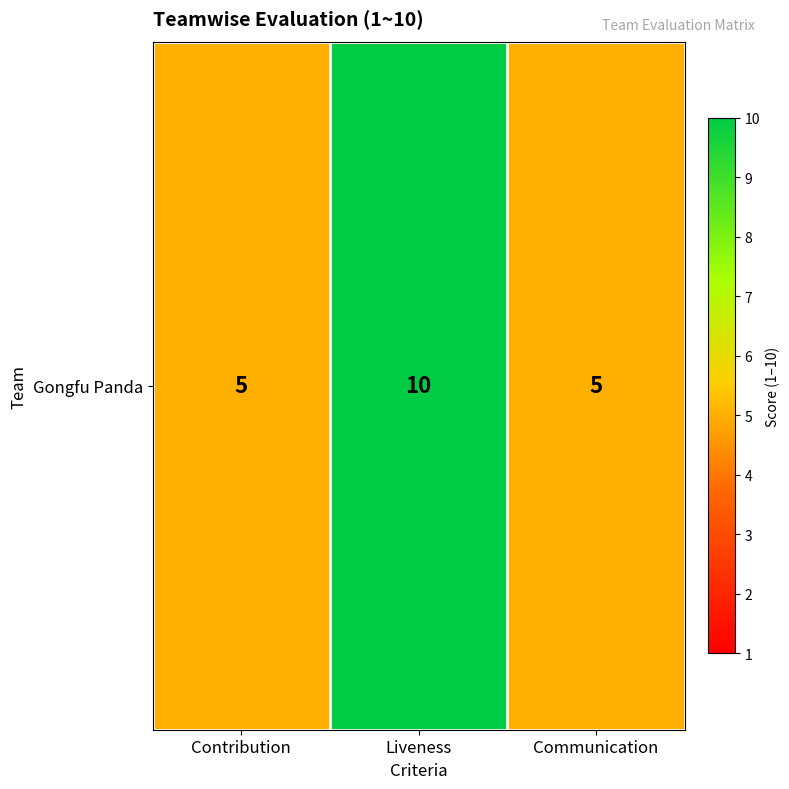

Rank the categories by value from highest to lowest.

Liveness, Contribution, Communication